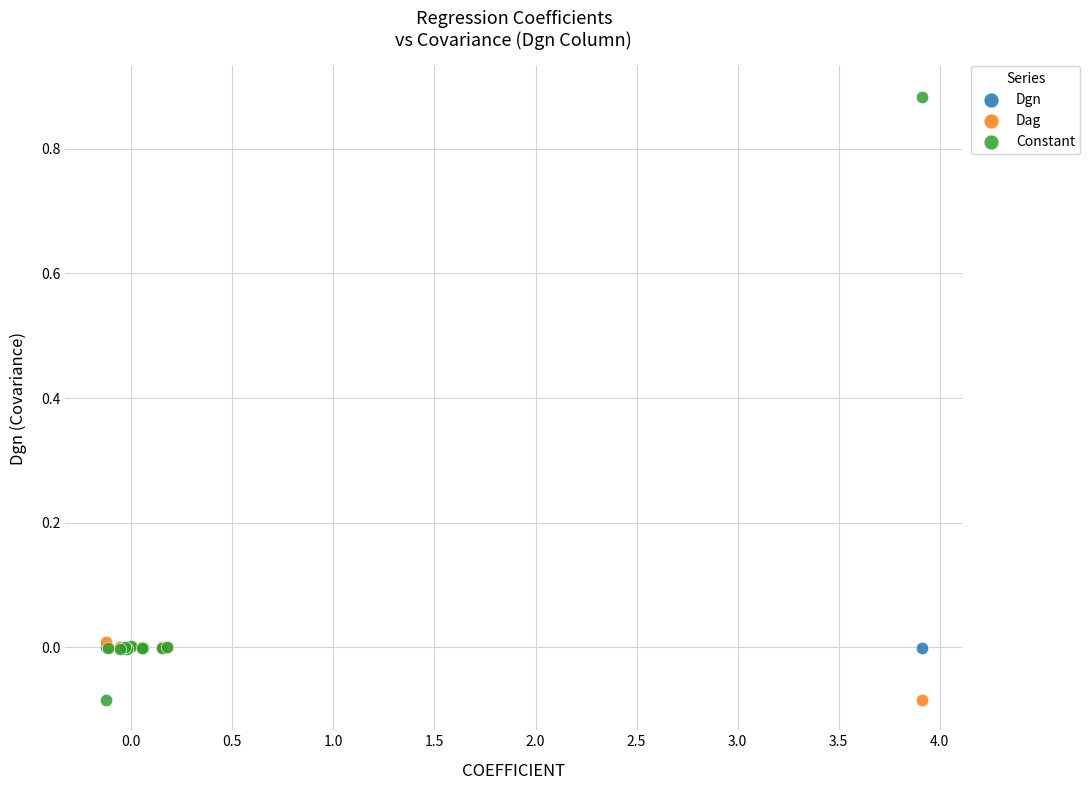

Which series reaches the maximum Y coordinate?

Constant